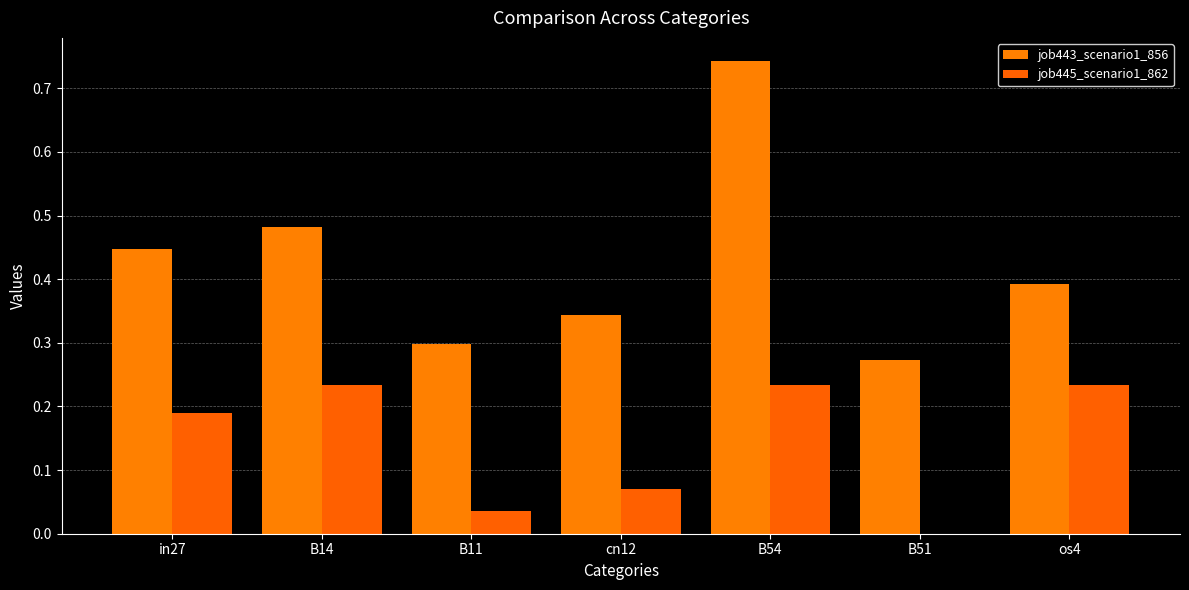

At which category is the sum across all series the highest?

B54